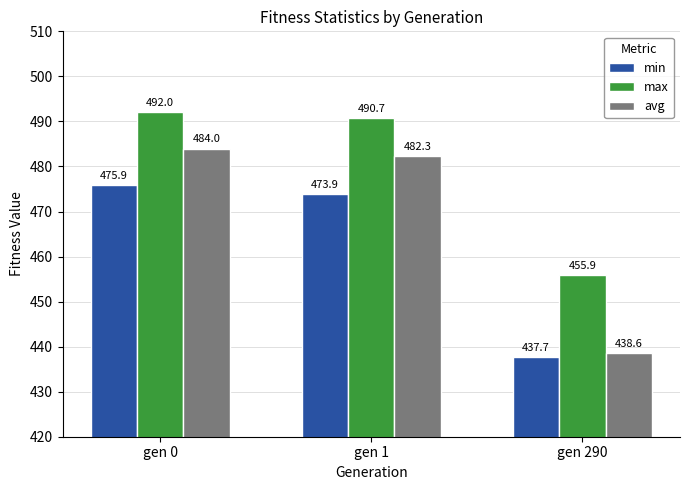

What is the minimum value for max?

455.9